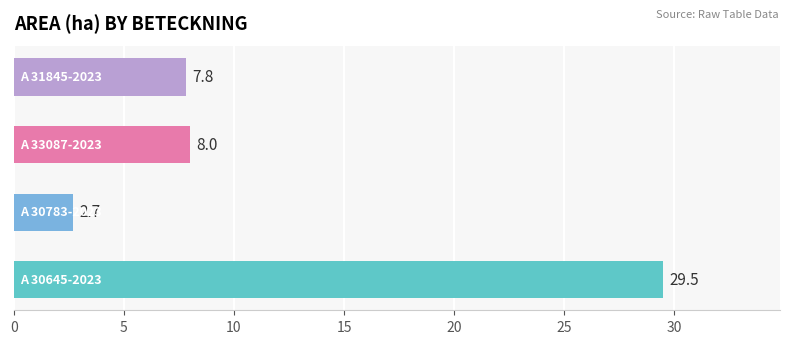

What is the maximum value shown in the chart?

29.5